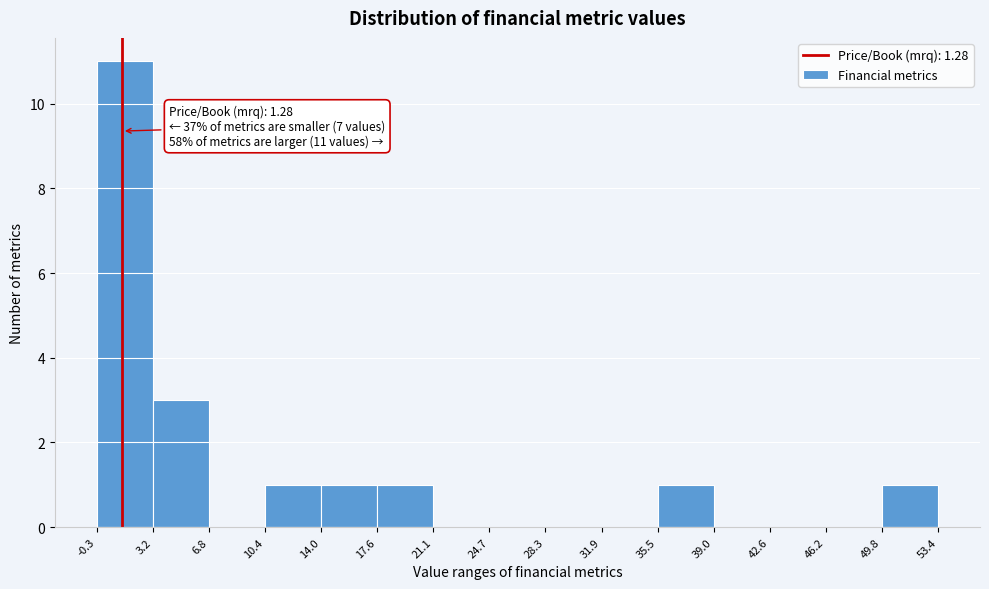

Which range on the x-axis has the tallest bar?

-0.3 to 3.2